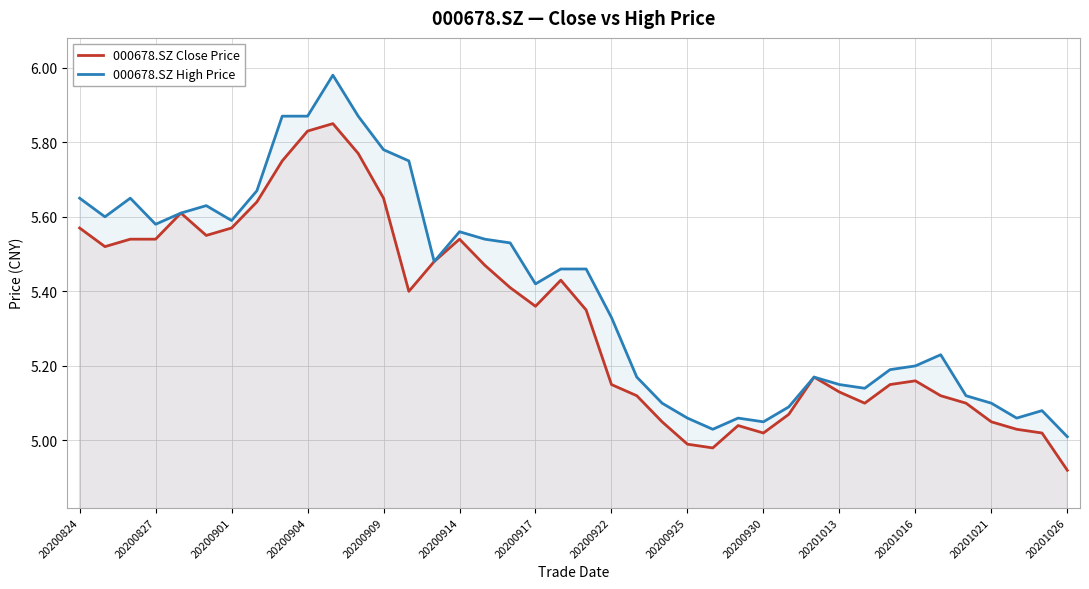

How many lines are shown in the chart?

2